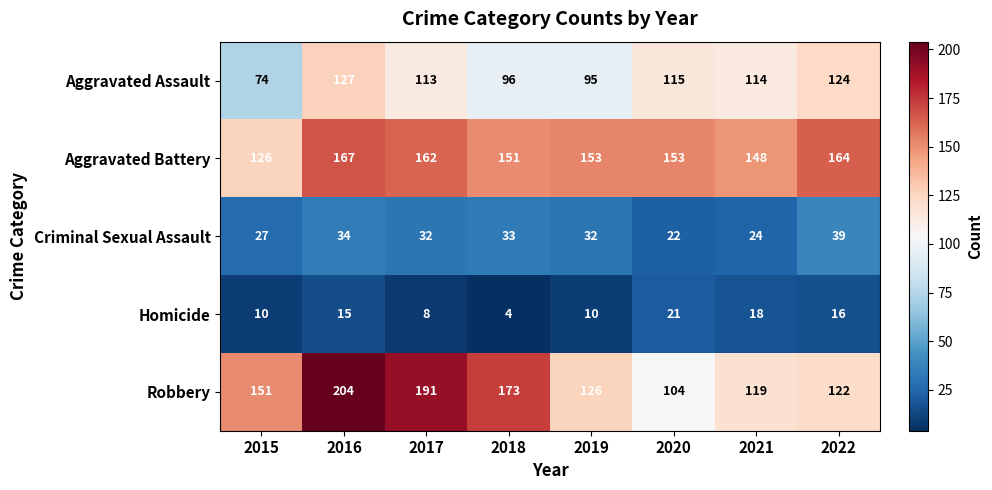

What is the sum of all Criminal Sexual Assault values?

243